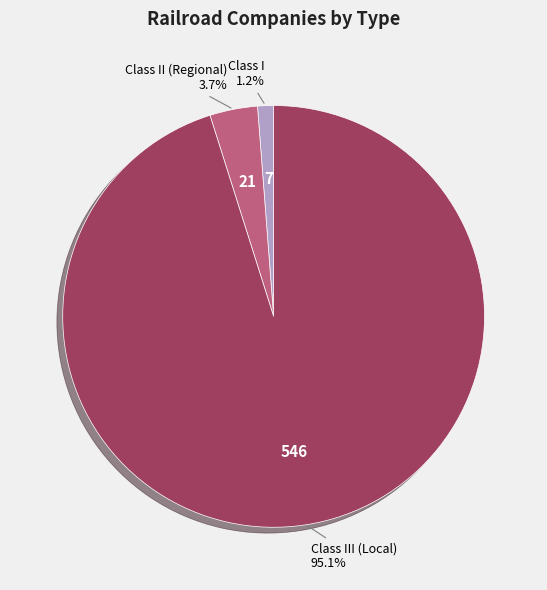

Is it true that Class III (Local) is 95% of the pie?

True